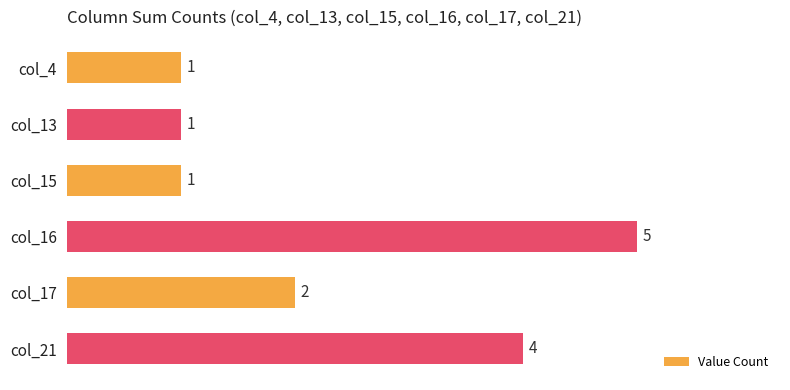

Count the values in the range 1 to 4.

5